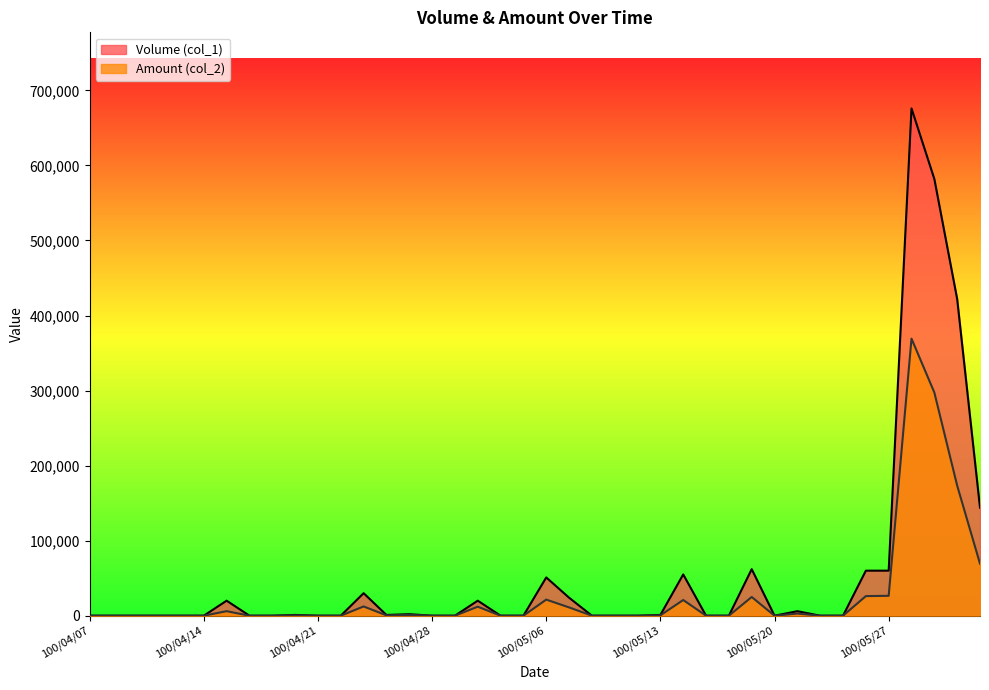

What is the label of the 8th point from the right?

100/05/24